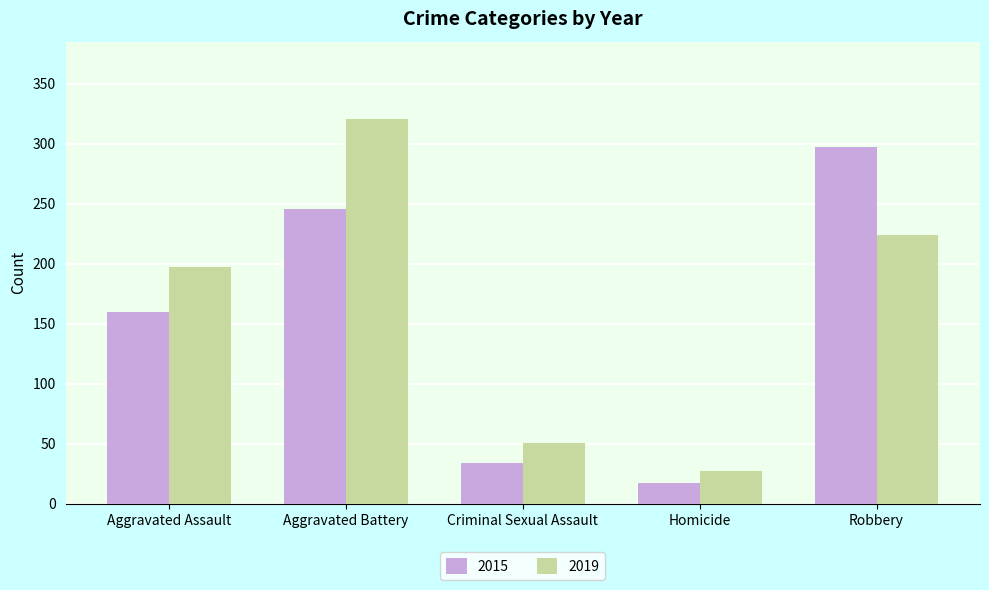

How many groups of bars are there?

5